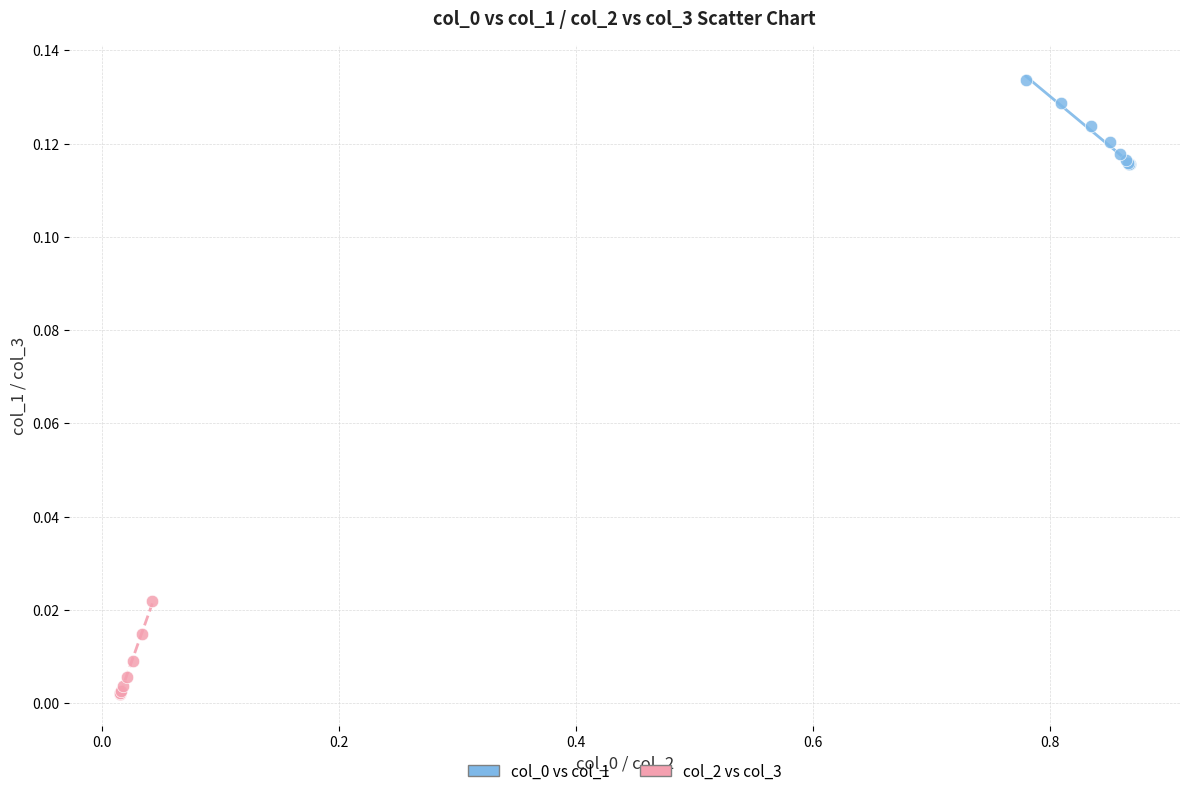

Which series reaches the minimum Y coordinate?

col_2 vs col_3